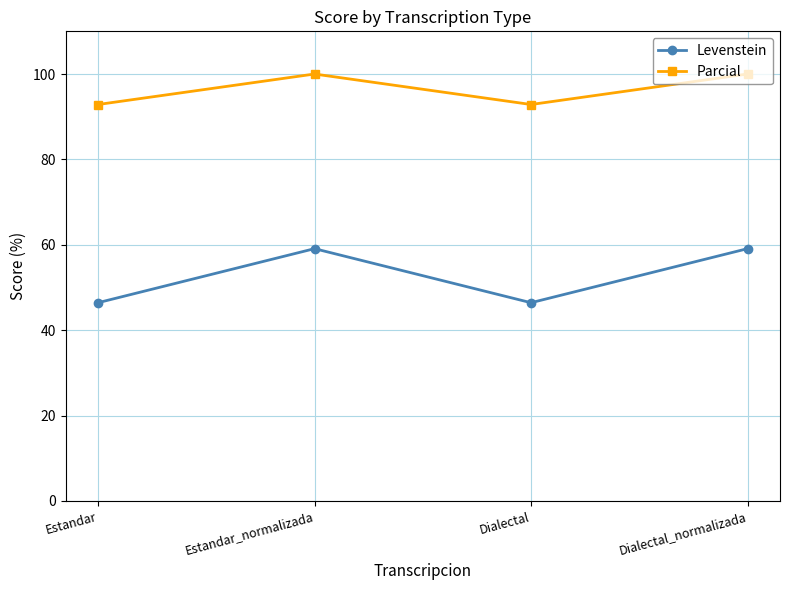

Is it true that Parcial equals 64.2 at Estandar?

False